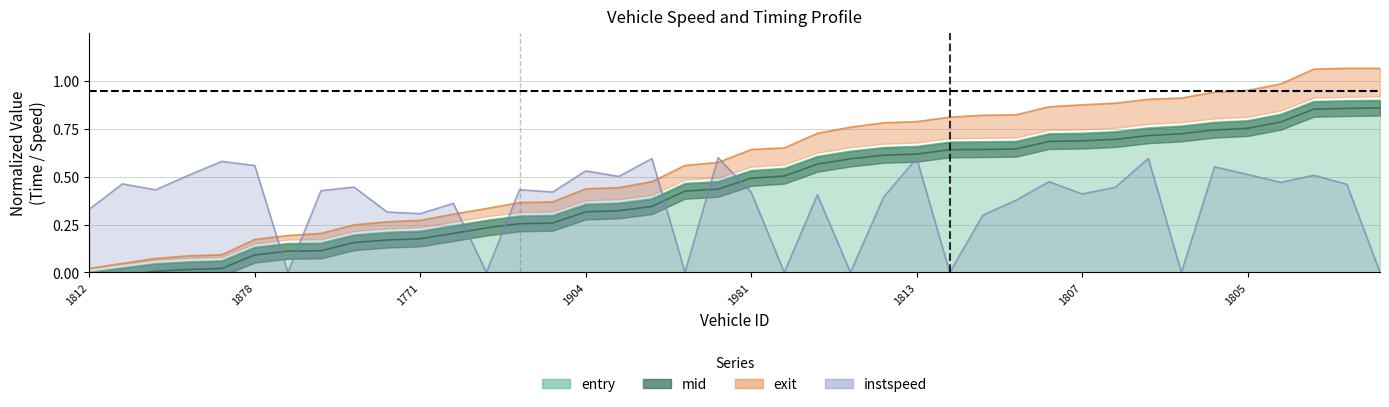

Read the mid value at 1771.

0.2